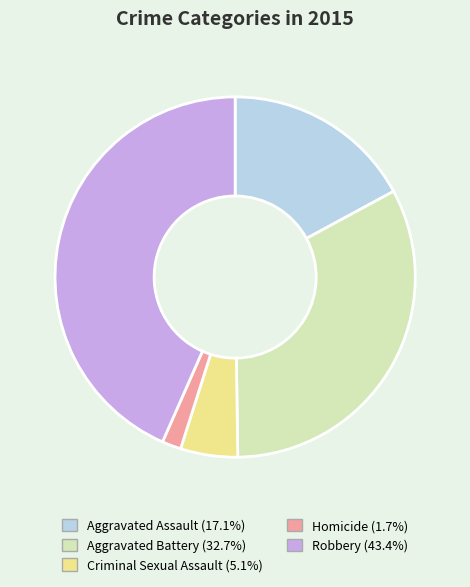

Is Criminal Sexual Assault the majority of the pie?

No